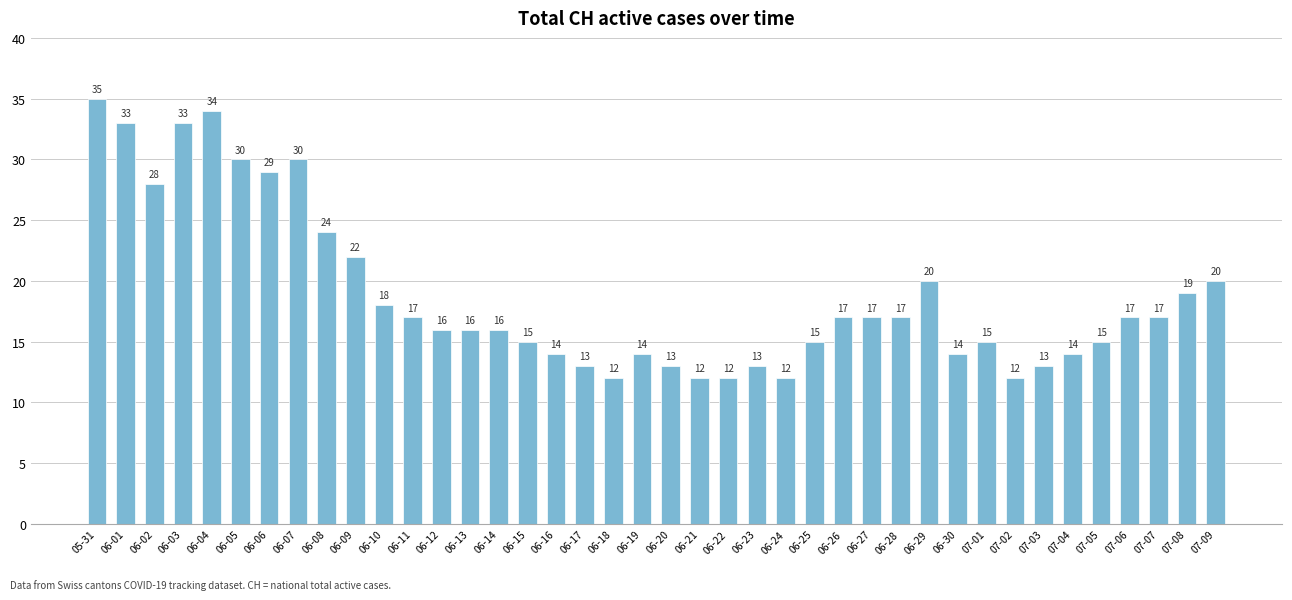

Reading right to left, what are all the values shown in this chart?

07-09=20	07-08=19	07-07=17	07-06=17	07-05=15	07-04=14	07-03=13	07-02=12	07-01=15	06-30=14	06-29=20	06-28=17	06-27=17	06-26=17	06-25=15	06-24=12	06-23=13	06-22=12	06-21=12	06-20=13	06-19=14	06-18=12	06-17=13	06-16=14	06-15=15	06-14=16	06-13=16	06-12=16	06-11=17	06-10=18	06-09=22	06-08=24	06-07=30	06-06=29	06-05=30	06-04=34	06-03=33	06-02=28	06-01=33	05-31=35